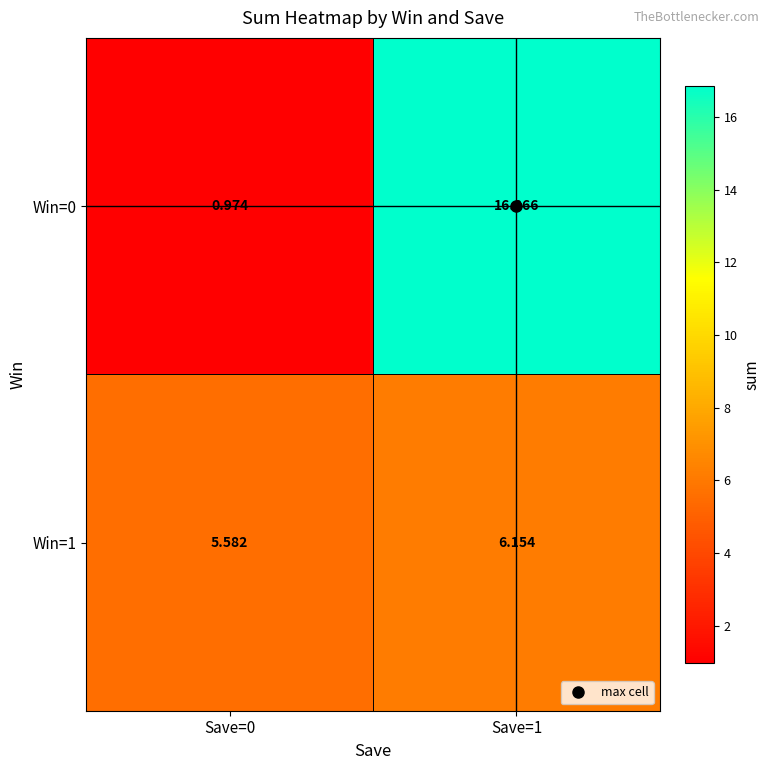

Is the value of Win=0 at Save=0 greater than the value of Win=1 at Save=1?

No